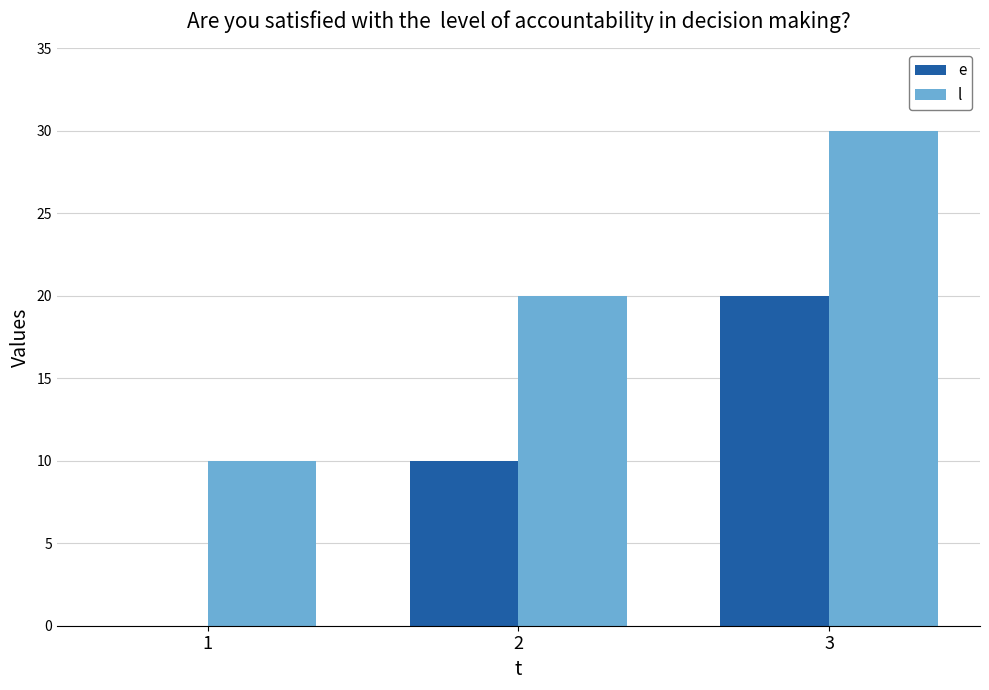

What is the total value across all series at 3?

50